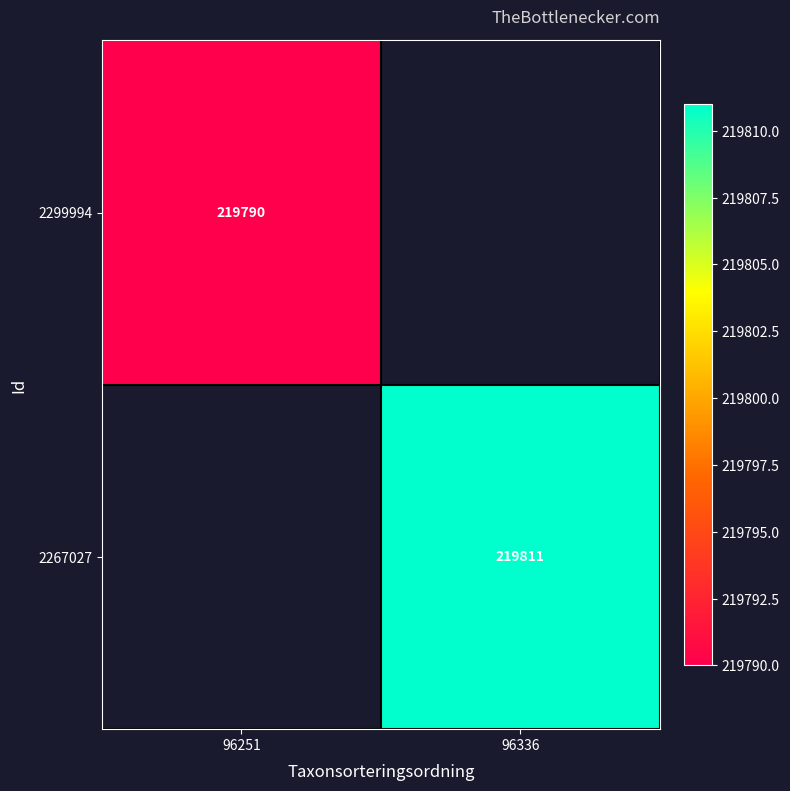

Is it true that 2299994 equals 82234 at 96251?

False